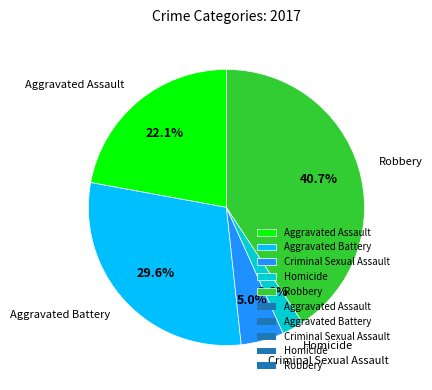

To the nearest percent, what is the average slice percentage?

20%